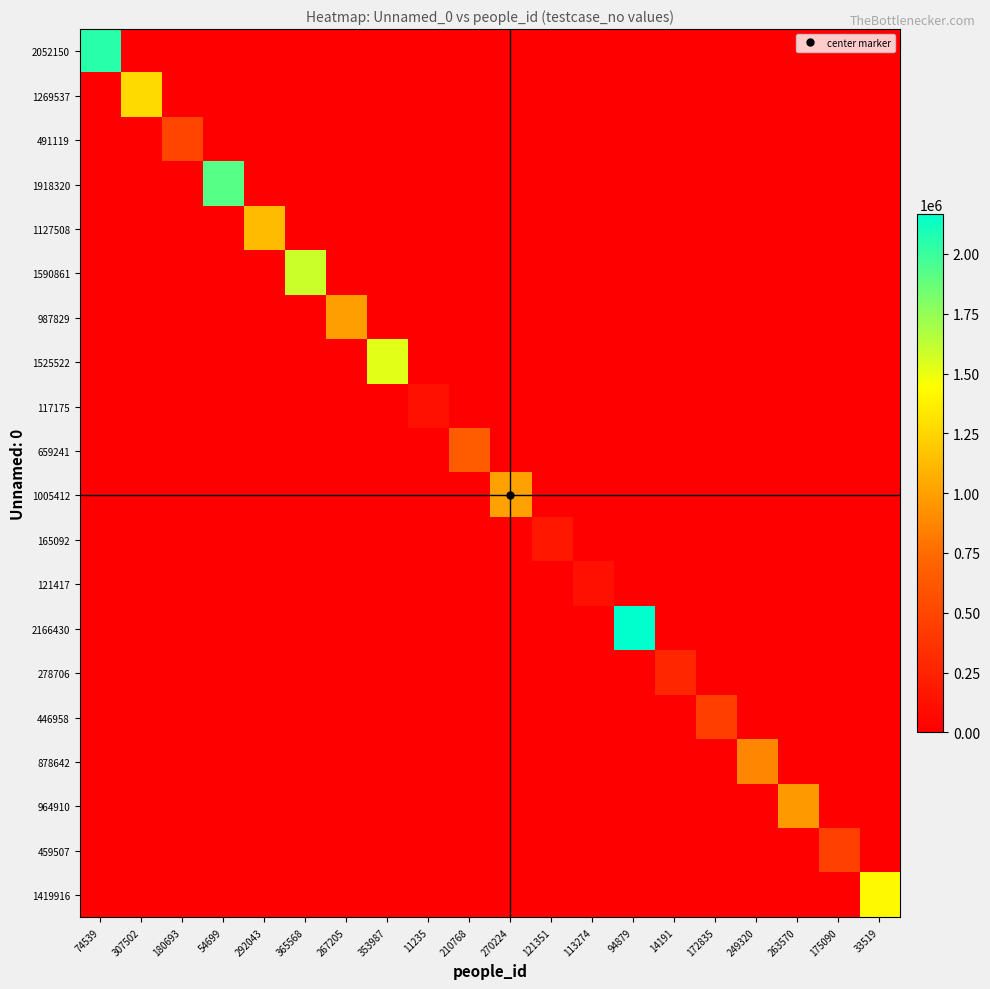

What is the greatest value displayed?

2166431